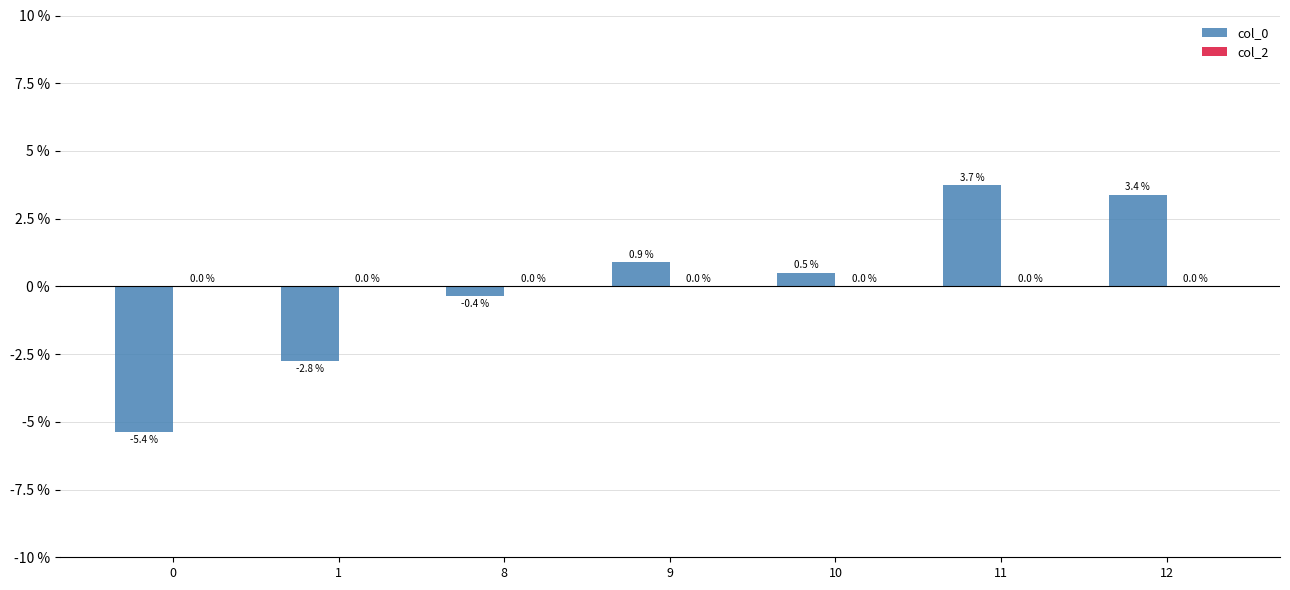

Where does the data first go above 0?

9